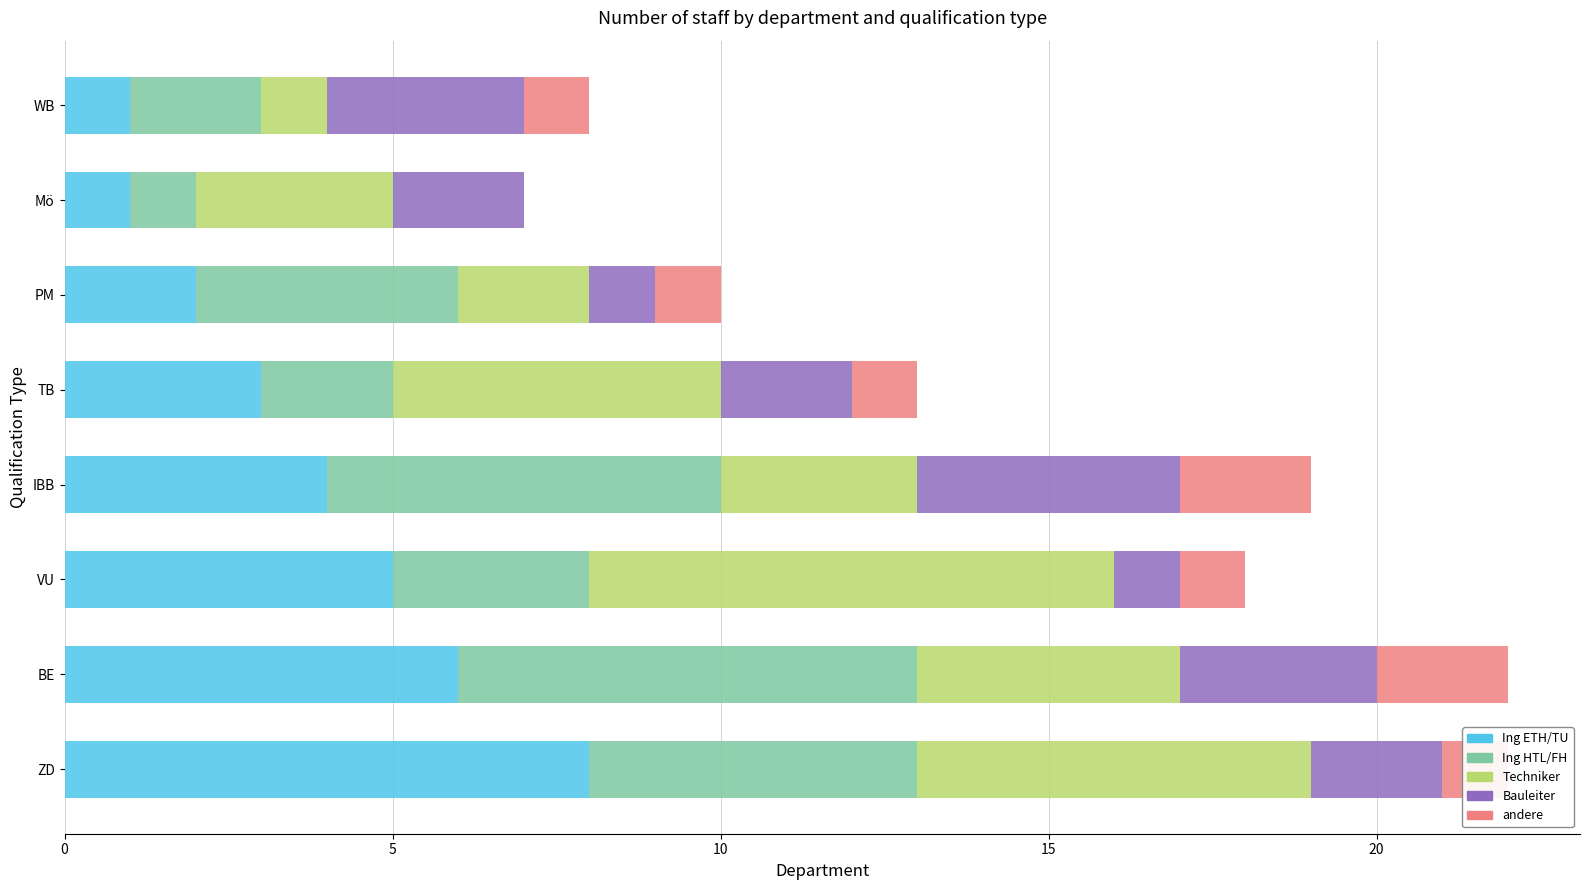

What is the total value across all series at PM?

10